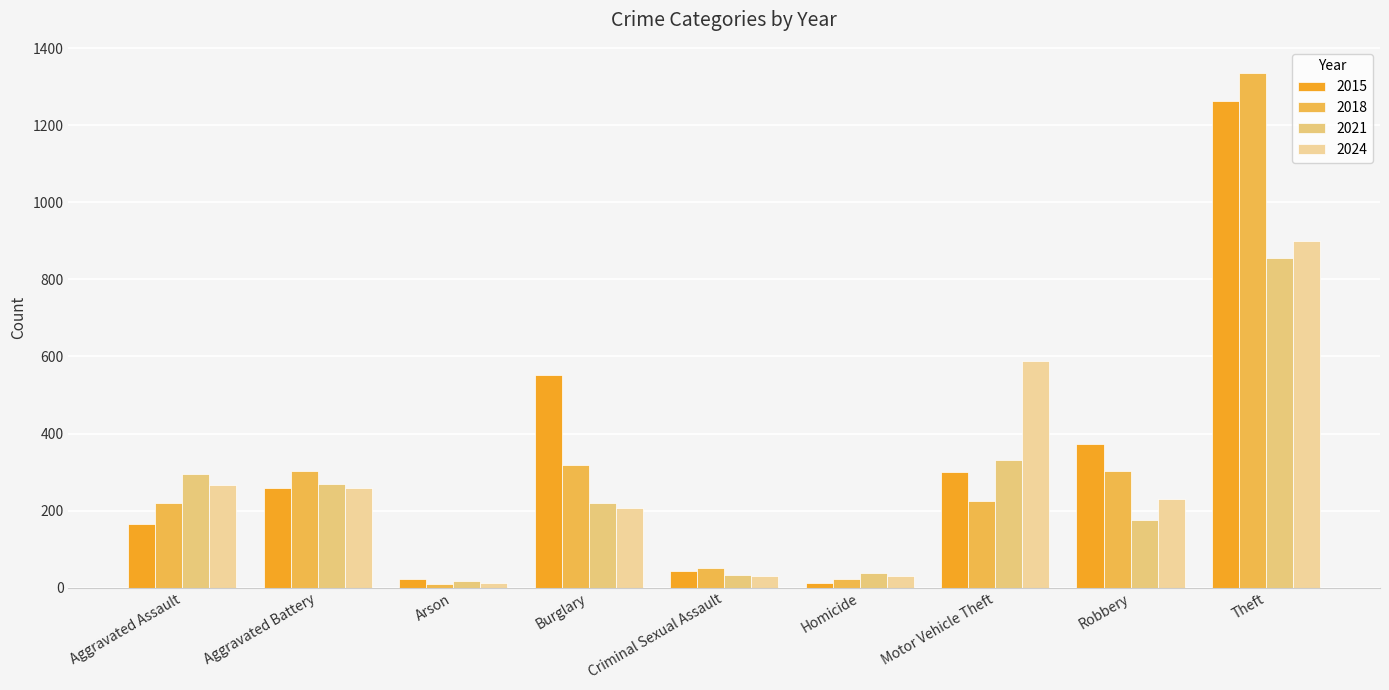

Reading left to right, extract all data points from this chart.

2015: 164	259	22	552	43	13	299	372	1263
2018: 220	302	8	319	51	23	225	302	1337
2021: 295	270	18	220	33	38	332	175	856
2024: 267	259	12	207	30	30	587	230	900